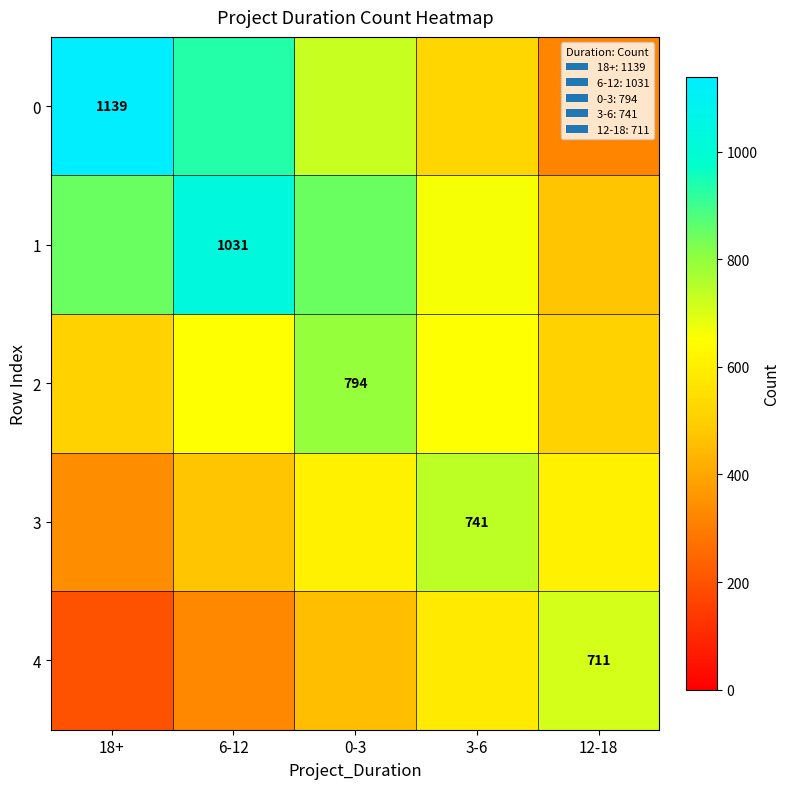

Is the value of 1 at 6-12 greater than the value of 3 at 3-6?

Yes